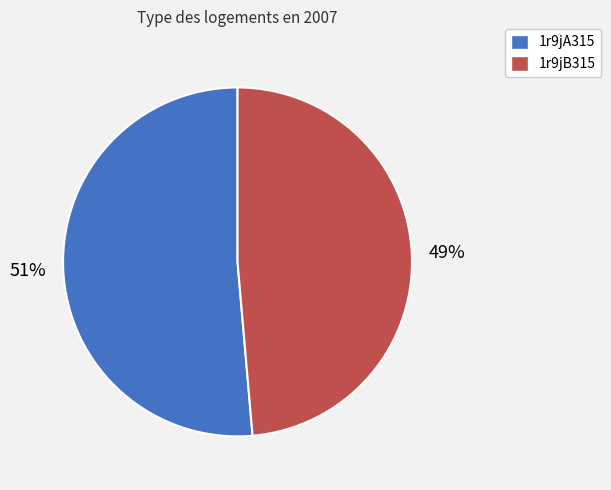

To the nearest percent, what portion does 1r9jB315 represent?

49%